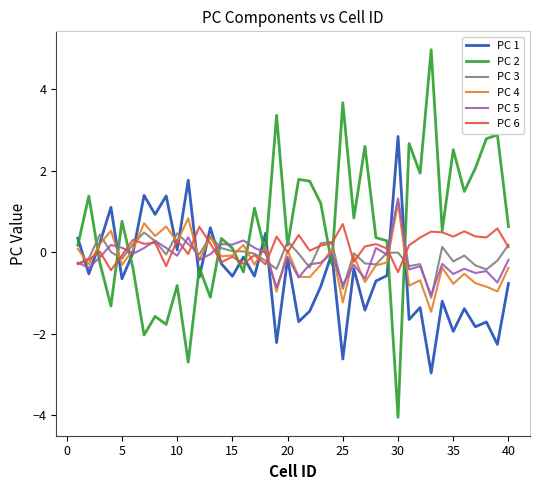

Which series has the widest spread of values?

PC 2